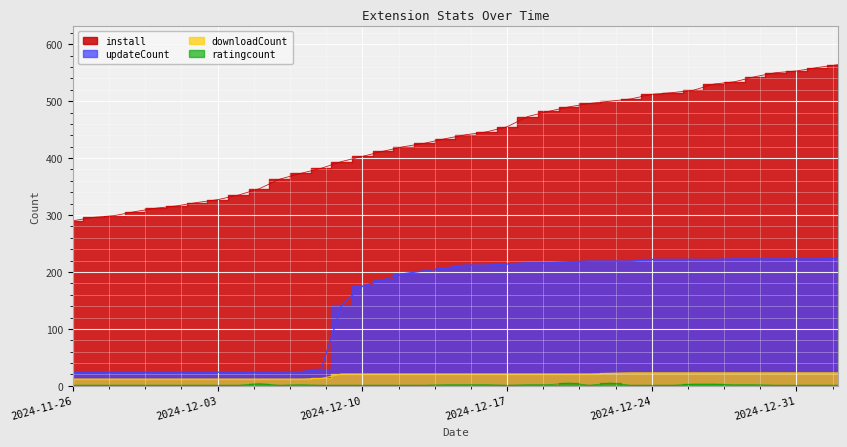

Where is downloadCount nearest to the value 17?

2024-12-08